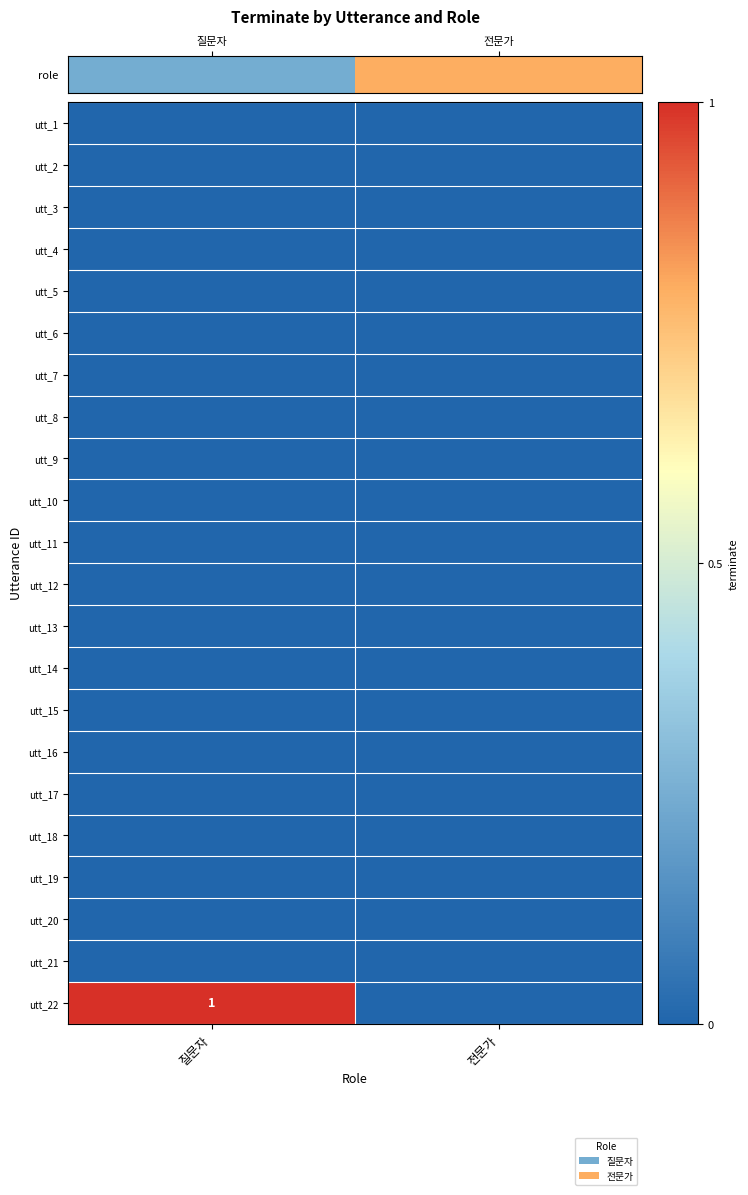

How many data points does each series have?

2